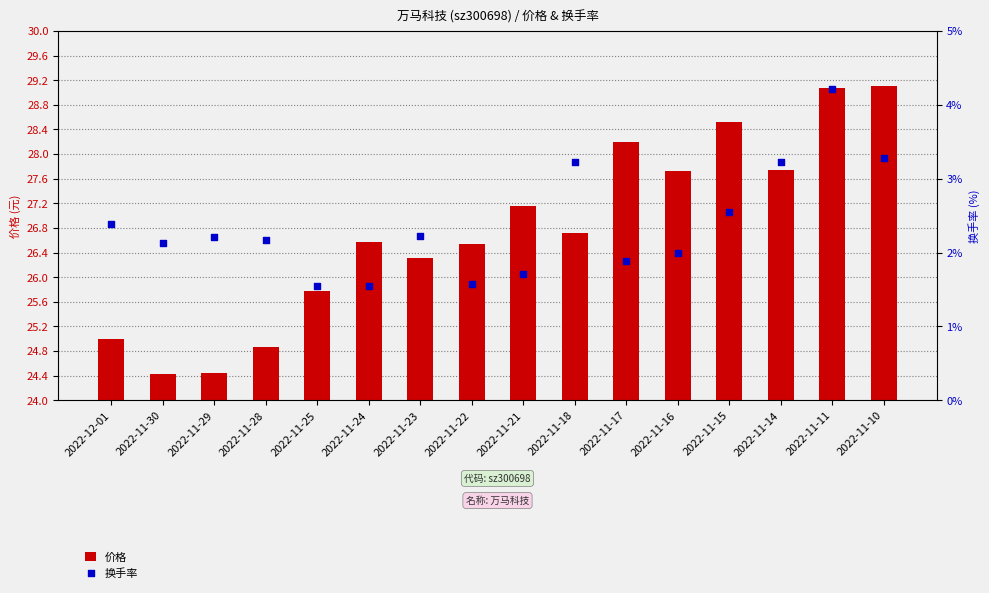

What are all the series names shown in the legend?

价格, 换手率